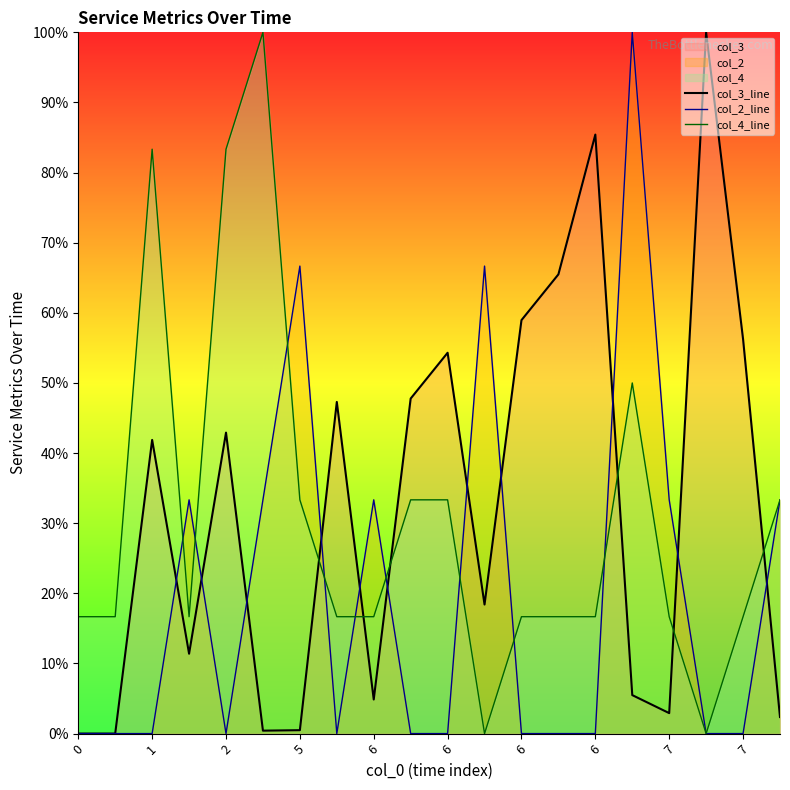

How many data points in col_4_line are less than 16?

2